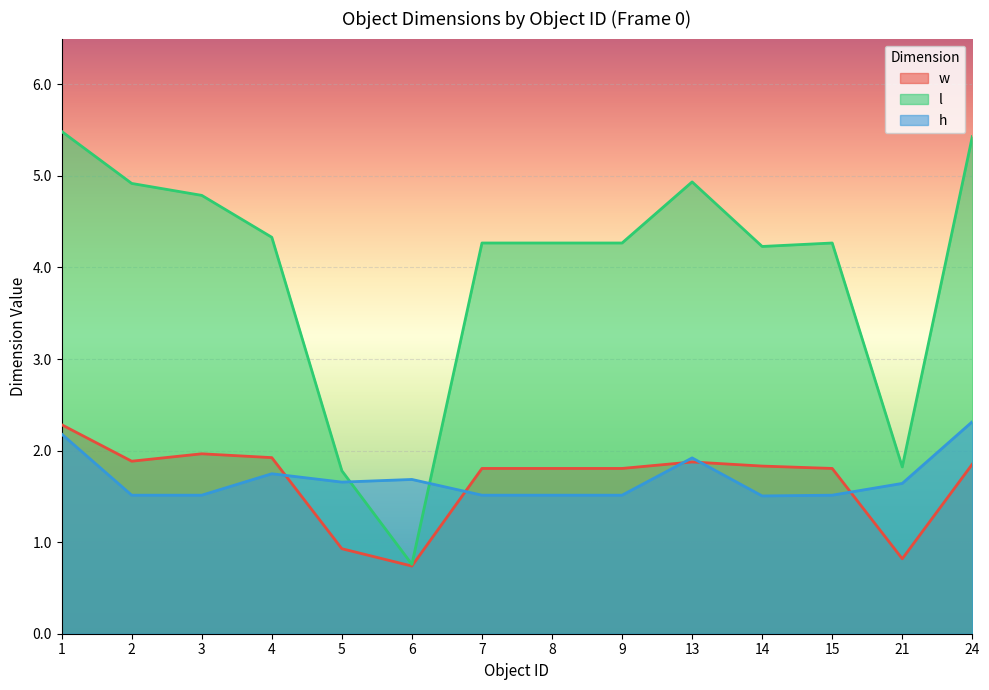

Reading left to right, list all the values displayed in this chart.

w: 1=2.3	2=1.9	3=2.0	4=1.9	5=0.9	6=0.7	7=1.8	8=1.8	9=1.8	13=1.9	14=1.8	15=1.8	21=0.8	24=1.9
l: 1=5.5	2=4.9	3=4.8	4=4.3	5=1.8	6=0.8	7=4.3	8=4.3	9=4.3	13=4.9	14=4.2	15=4.3	21=1.8	24=5.4
h: 1=2.2	2=1.5	3=1.5	4=1.7	5=1.7	6=1.7	7=1.5	8=1.5	9=1.5	13=1.9	14=1.5	15=1.5	21=1.6	24=2.3